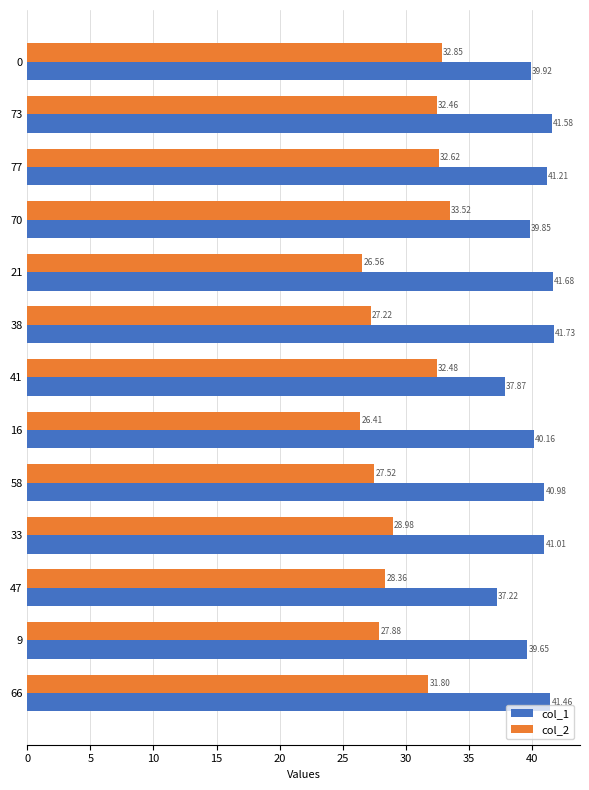

What is the average value of the col_2 series?

29.9